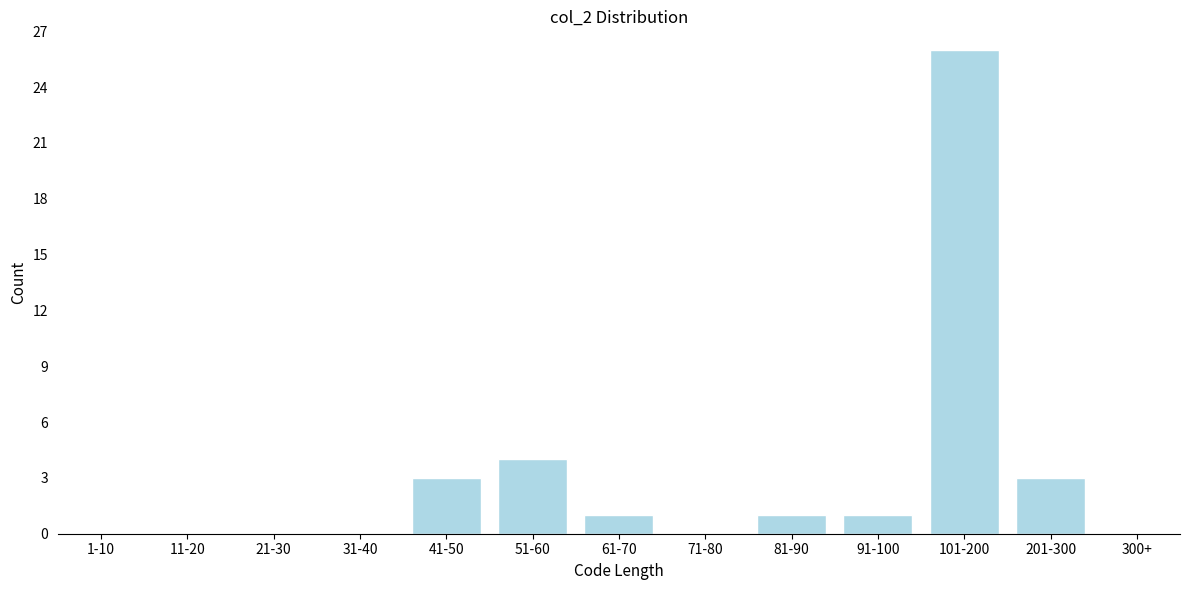

Reading left to right, what are all the values shown in this chart?

1-10=0	11-20=0	21-30=0	31-40=0	41-50=3	51-60=4	61-70=1	71-80=0	81-90=1	91-100=1	101-200=26	201-300=3	300+=0